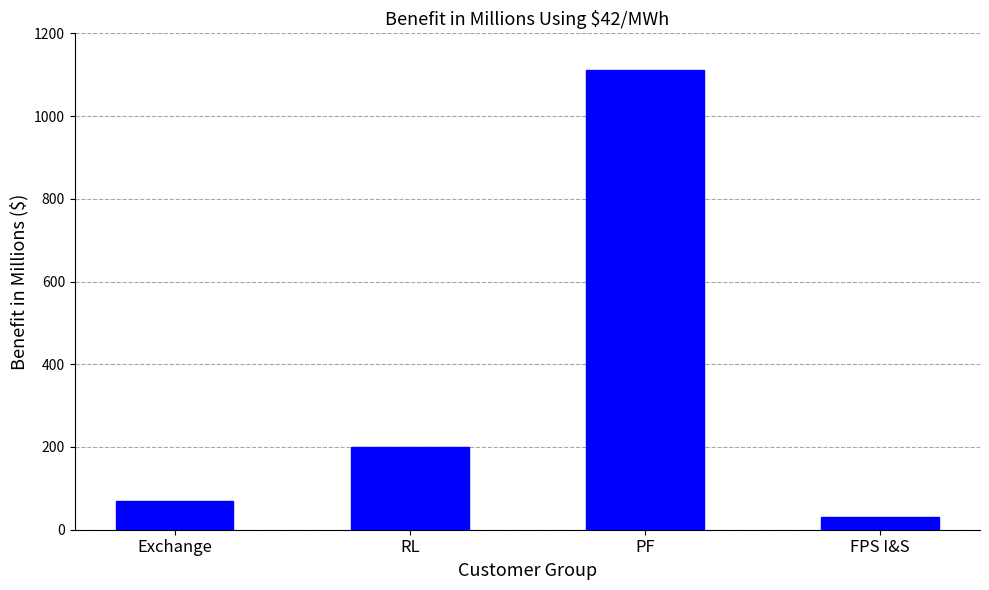

The chart shows a value of 69.8 at Exchange. True or false?

True